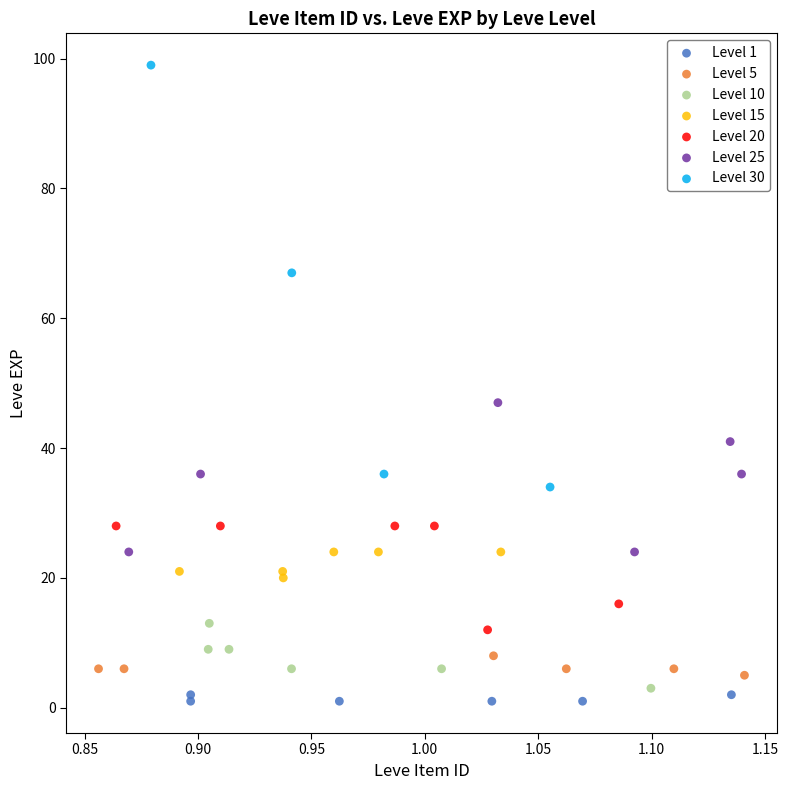

Which series reaches the maximum Y coordinate?

Level 30